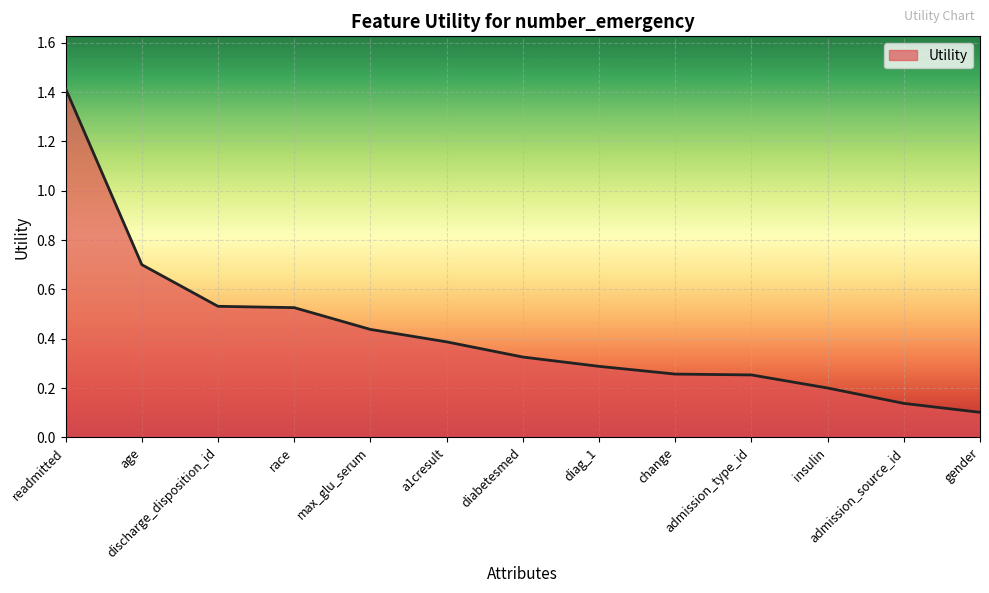

What is the difference between the maximum and minimum values?

1.3